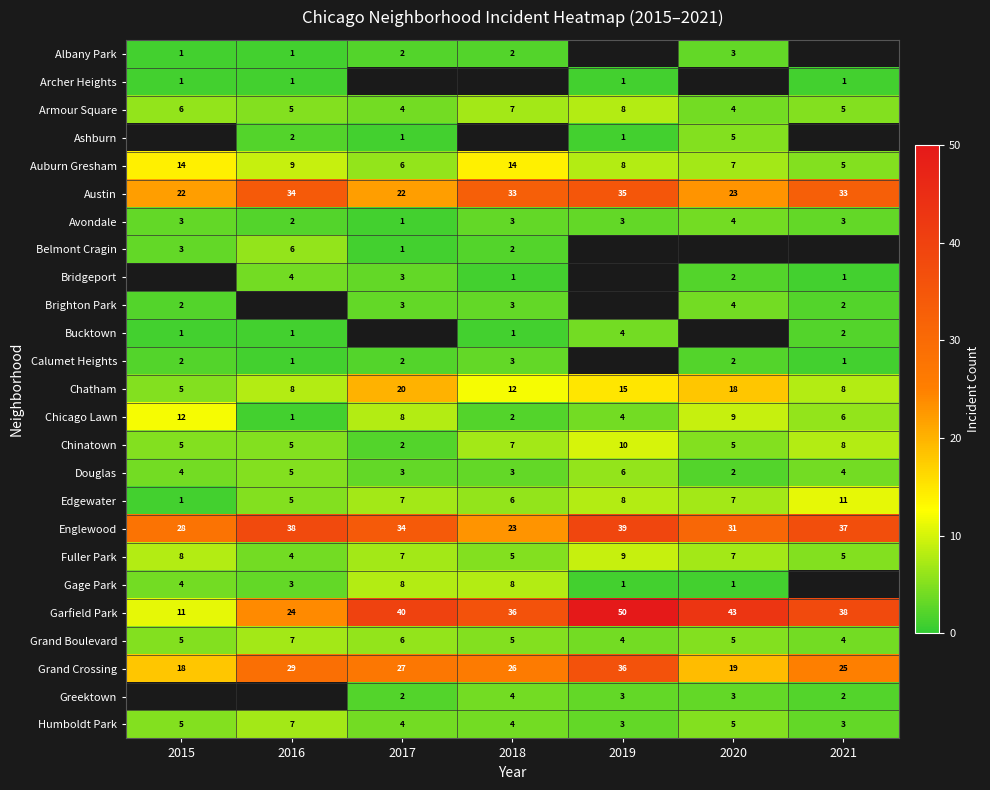

How many data points in Chatham are less than 12?

3